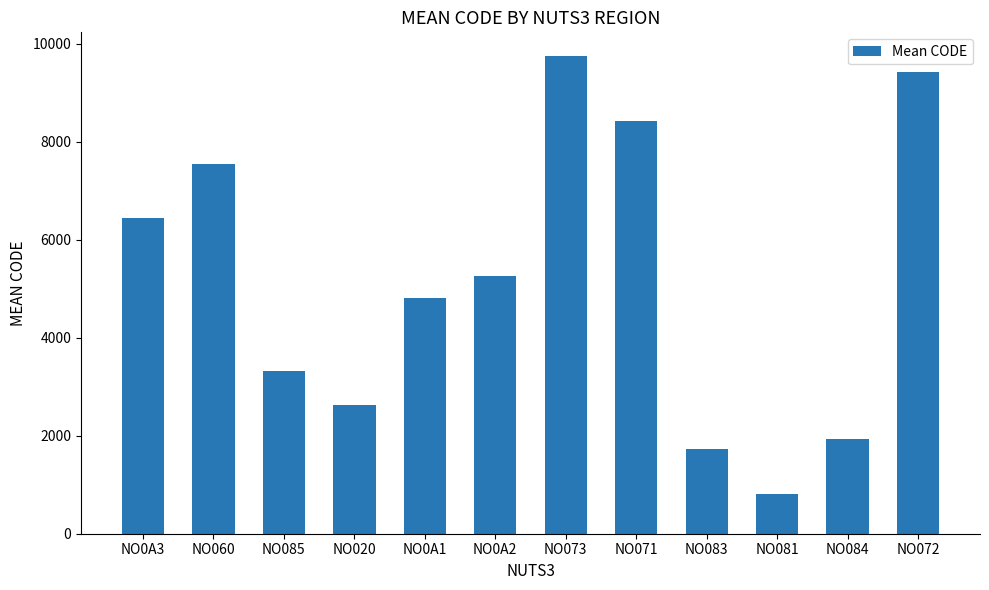

Reading left to right, extract all data points from this chart.

6436.3	7540.0	3322.0	2630.5	4800.2	5257.0	9742.0	8420.5	1721.0	806.8	1937.0	9423.5